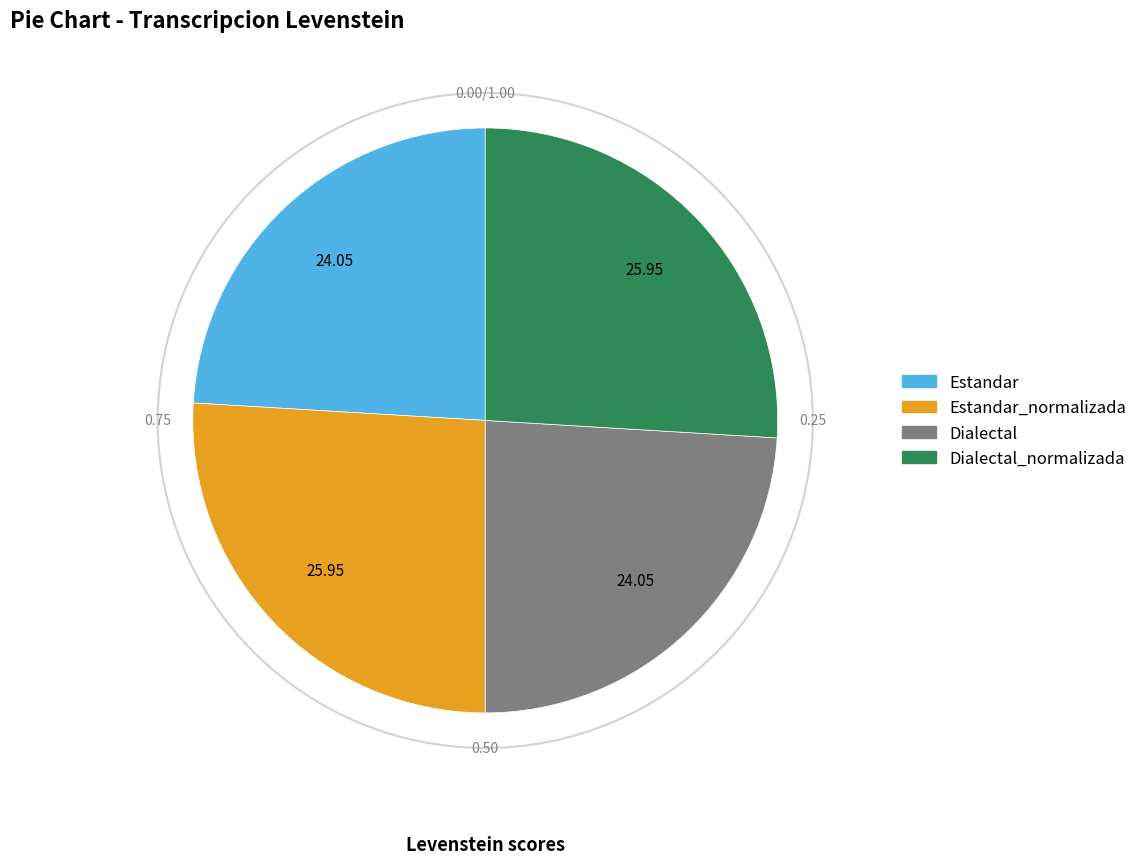

What is the ratio of the value at Dialectal_normalizada to the value at Estandar?

1.1